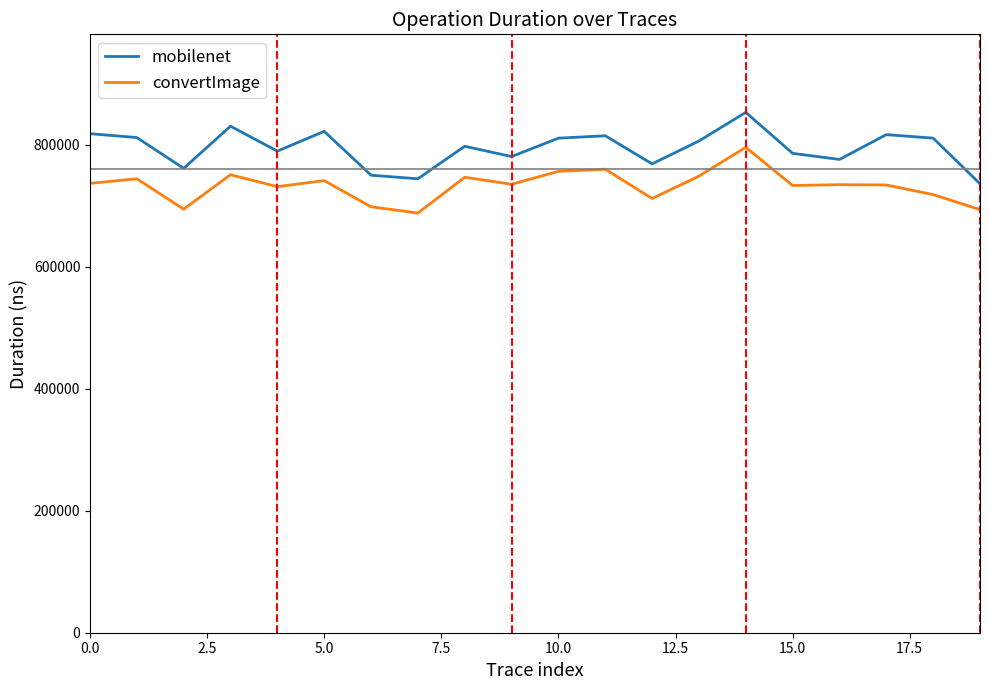

What is the greatest value displayed?

852904